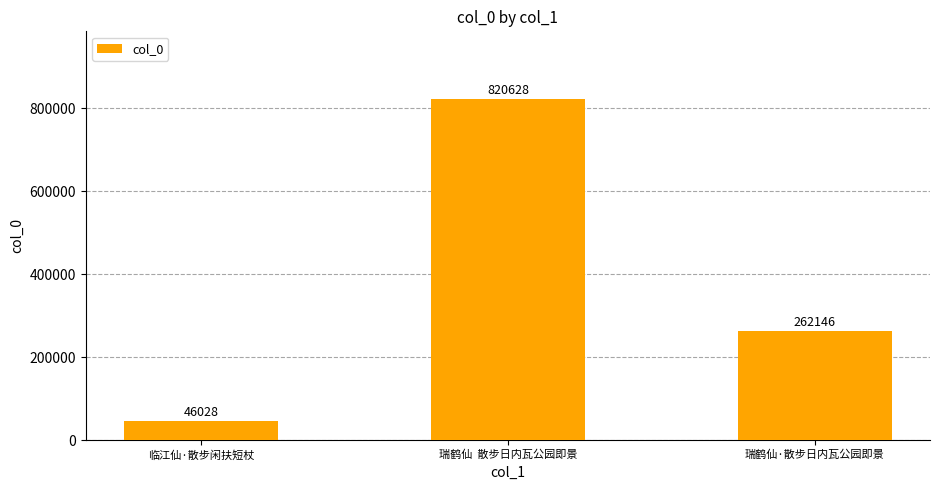

Reading left to right, list all the values displayed in this chart.

临江仙·散步闲扶短杖=46028	瑞鹤仙  散步日内瓦公园即景=820628	瑞鹤仙·散步日内瓦公园即景=262146